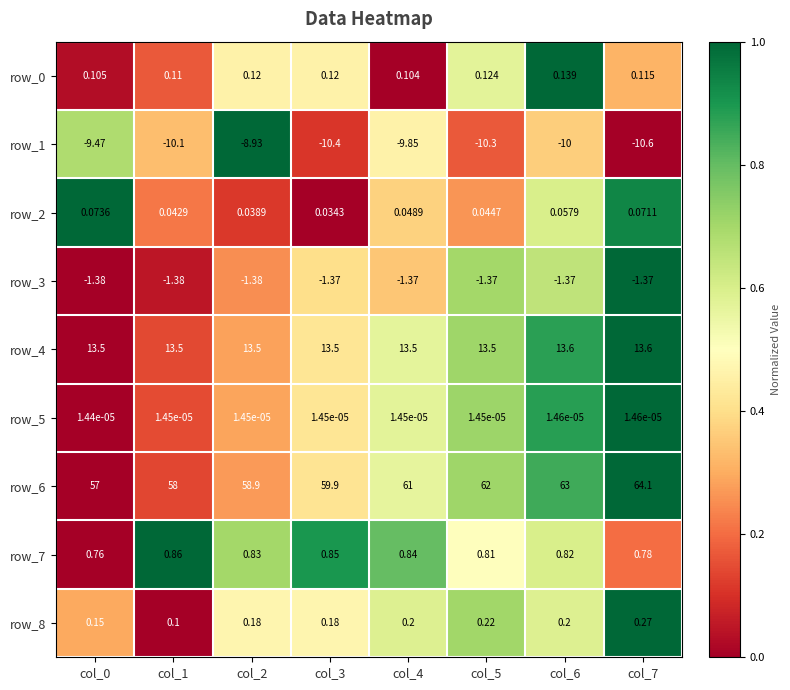

What is the difference between the second highest and second lowest values in the row_7 series?

0.1